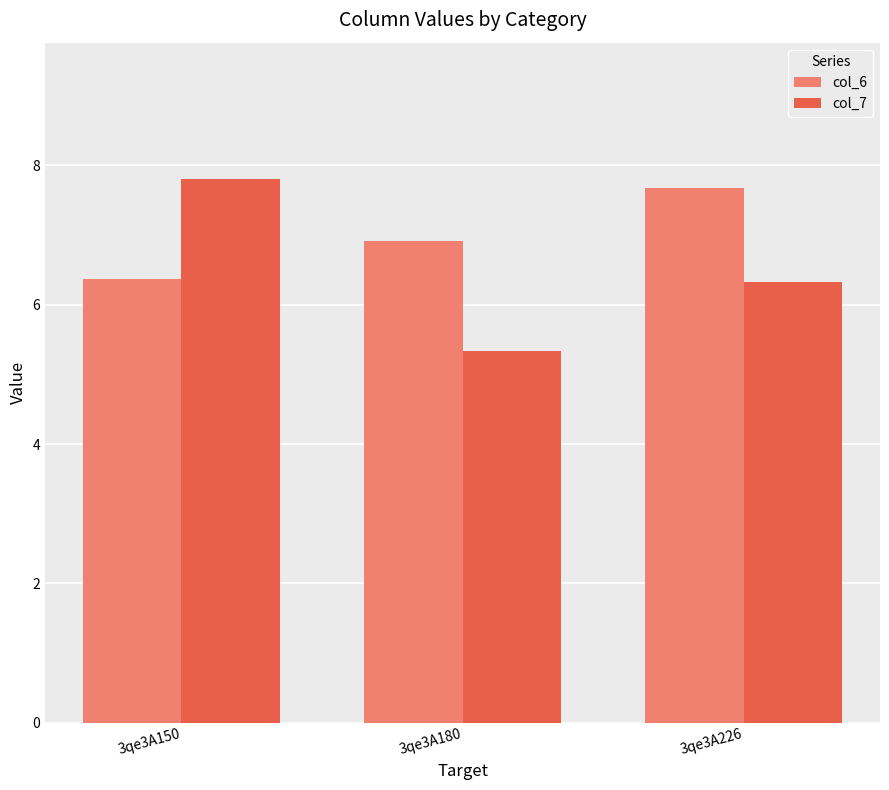

At which label does col_7 first exceed 6?

3qe3A150